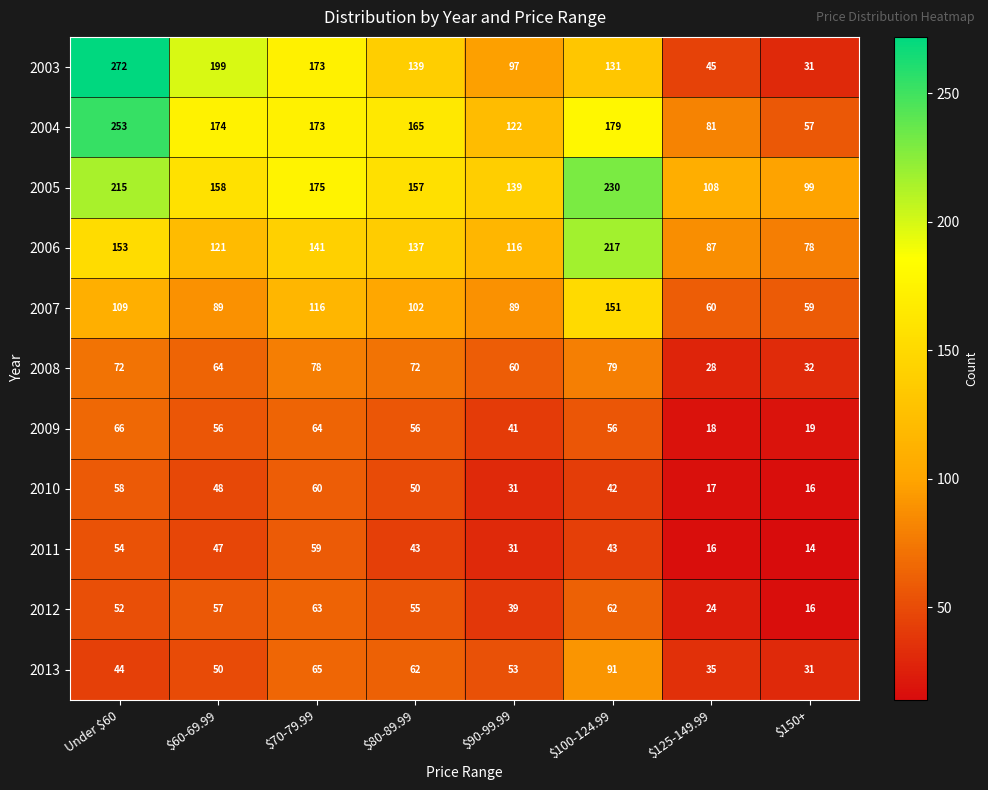

At which category is the sum across all series the highest?

Under $60